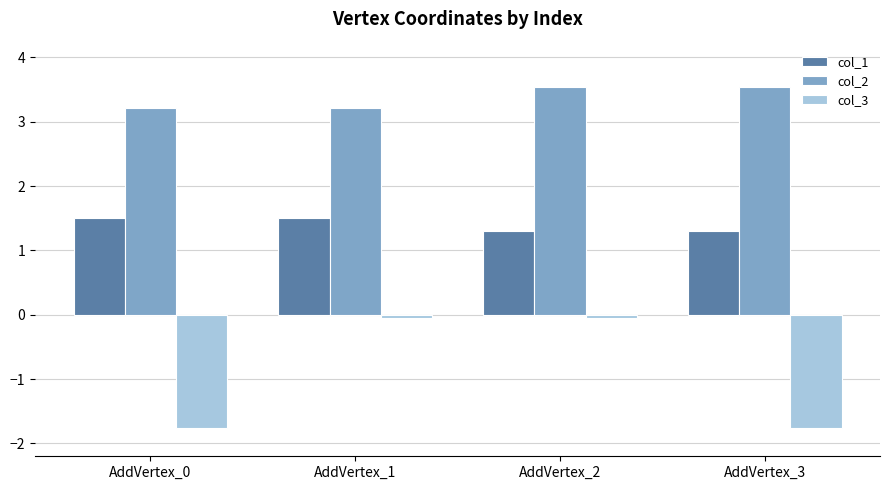

How many col_2 values are between 3 and 4?

4